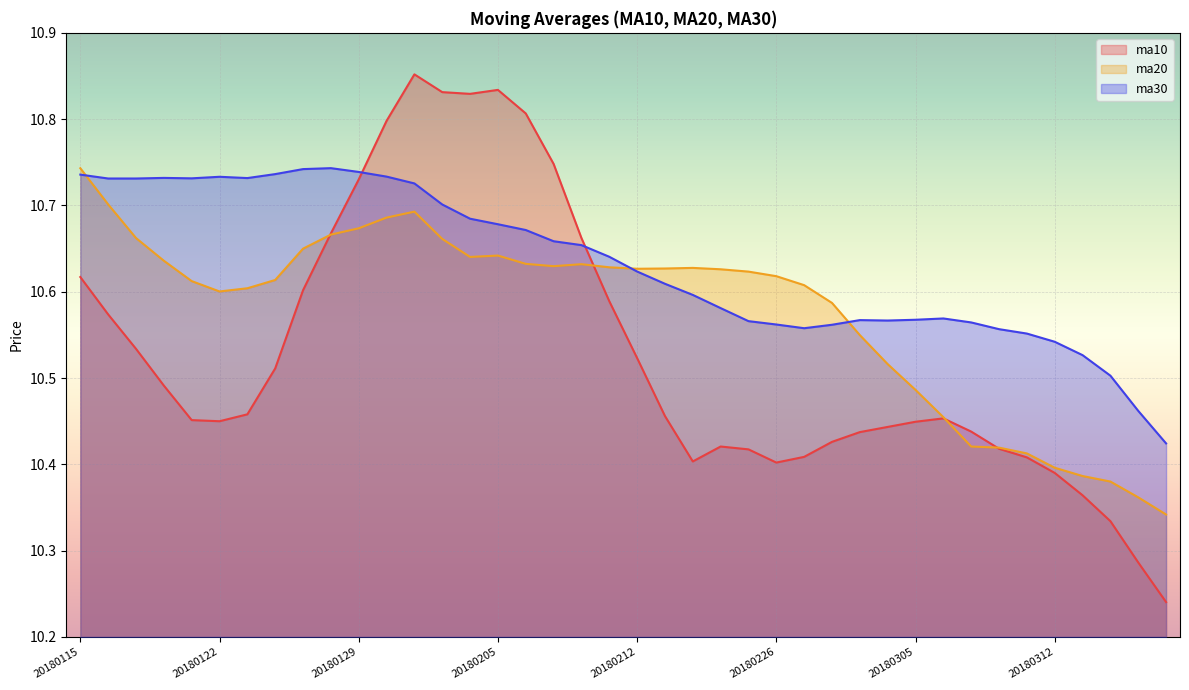

What is the sum of the ma20 values at 20180223 and 20180305?

21.1